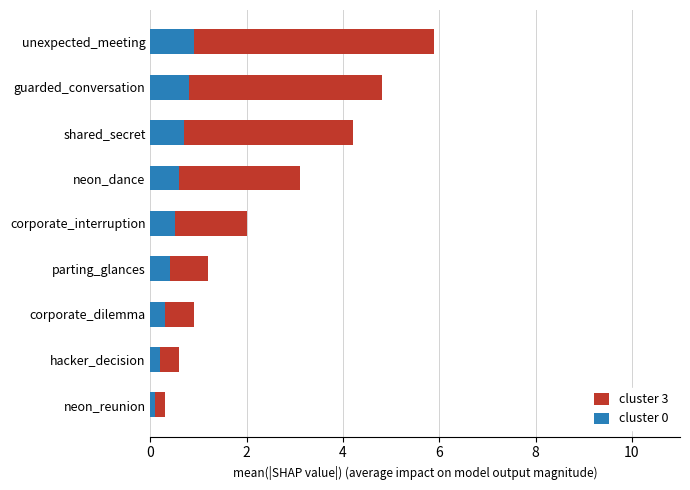

The value of cluster 0 at corporate_dilemma is 0.3. True or false?

True